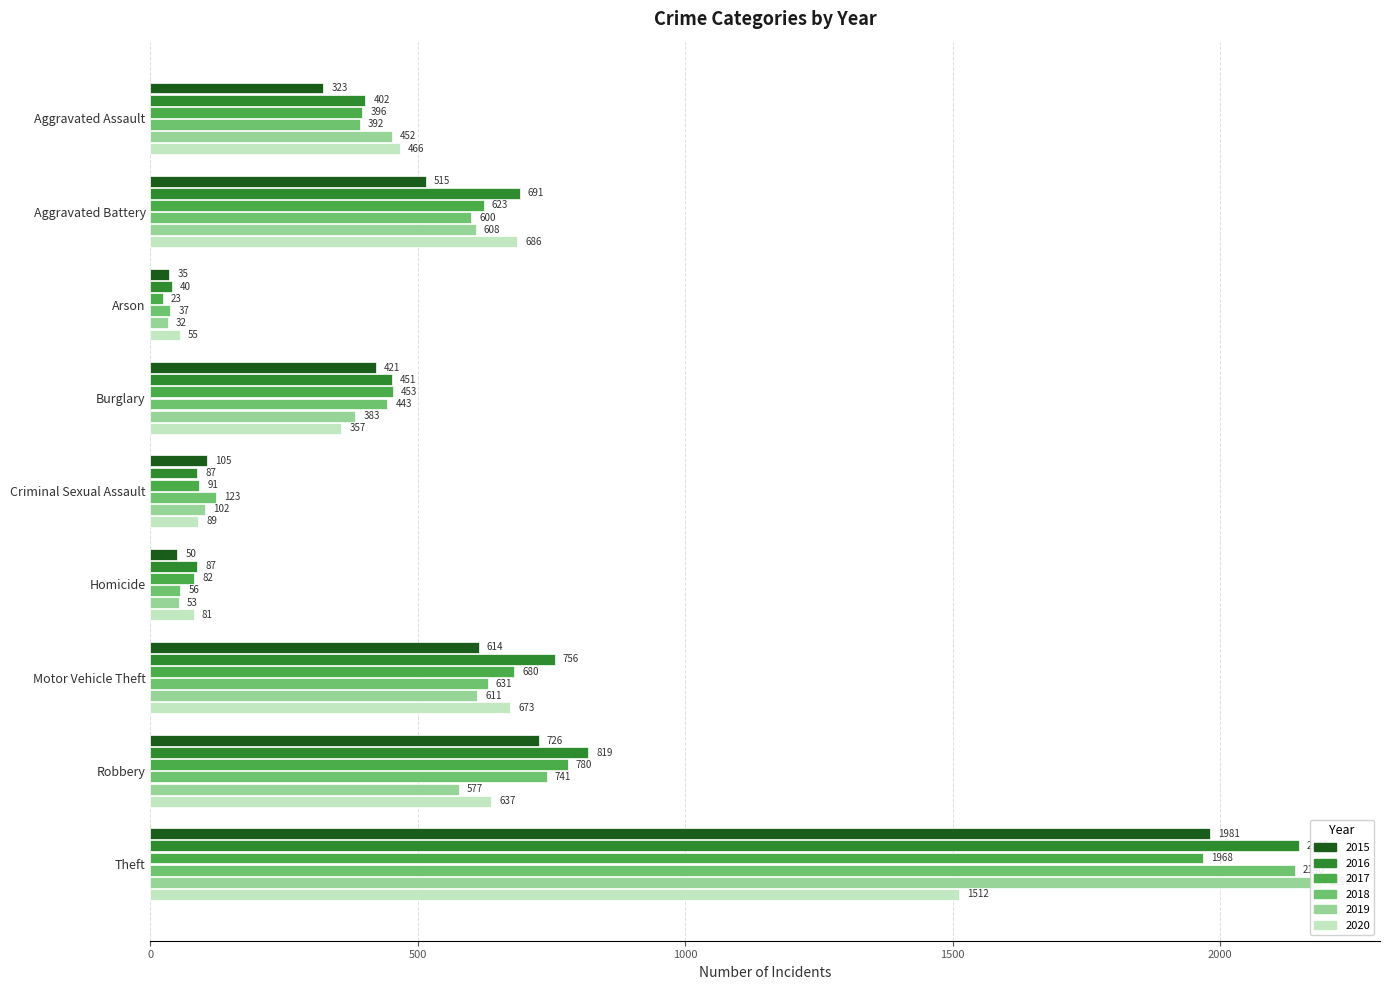

Rank the series by their maximum value, from lowest to highest.

2020, 2017, 2015, 2018, 2016, 2019